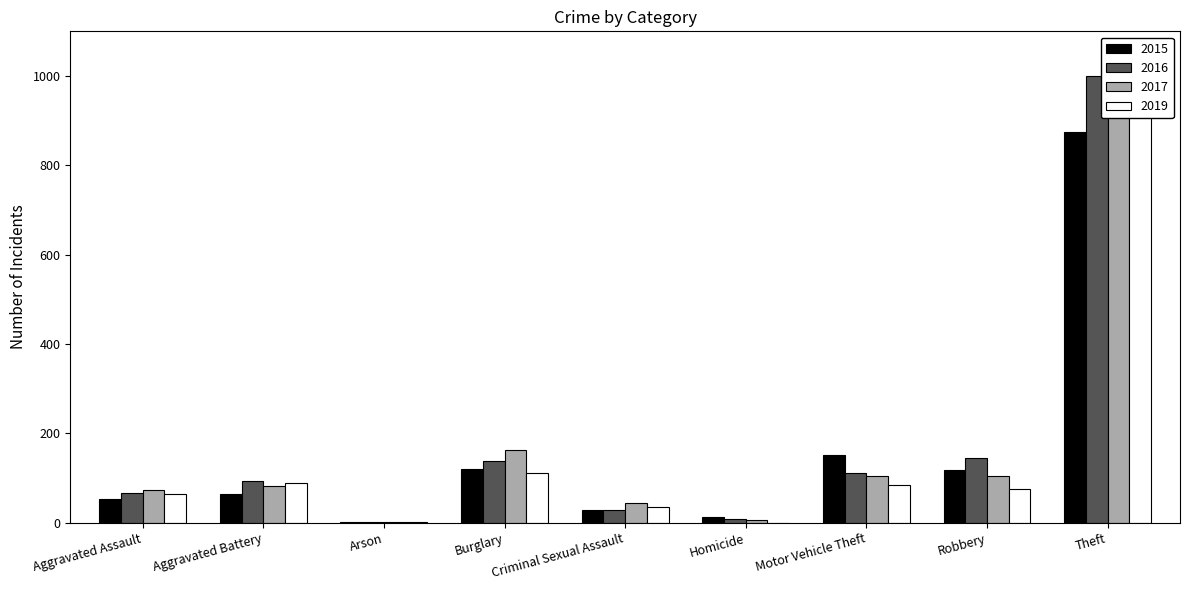

Reading left to right, transcribe all the data shown in this chart.

2015: Aggravated Assault=54	Aggravated Battery=64	Arson=2	Burglary=121	Criminal Sexual Assault=28	Homicide=13	Motor Vehicle Theft=152	Robbery=117	Theft=874
2016: Aggravated Assault=66	Aggravated Battery=93	Arson=2	Burglary=139	Criminal Sexual Assault=28	Homicide=8	Motor Vehicle Theft=110	Robbery=145	Theft=999
2017: Aggravated Assault=72	Aggravated Battery=83	Arson=1	Burglary=162	Criminal Sexual Assault=44	Homicide=5	Motor Vehicle Theft=104	Robbery=105	Theft=979
2019: Aggravated Assault=65	Aggravated Battery=88	Arson=2	Burglary=110	Criminal Sexual Assault=36	Homicide=0	Motor Vehicle Theft=84	Robbery=75	Theft=914